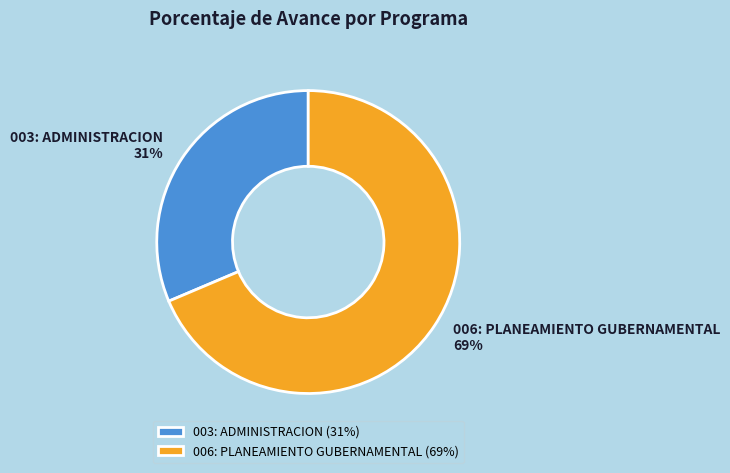

Combined, do 006: PLANEAMIENTO GUBERNAMENTAL (69%) and 003: ADMINISTRACION (31%) account for over 50%?

Yes